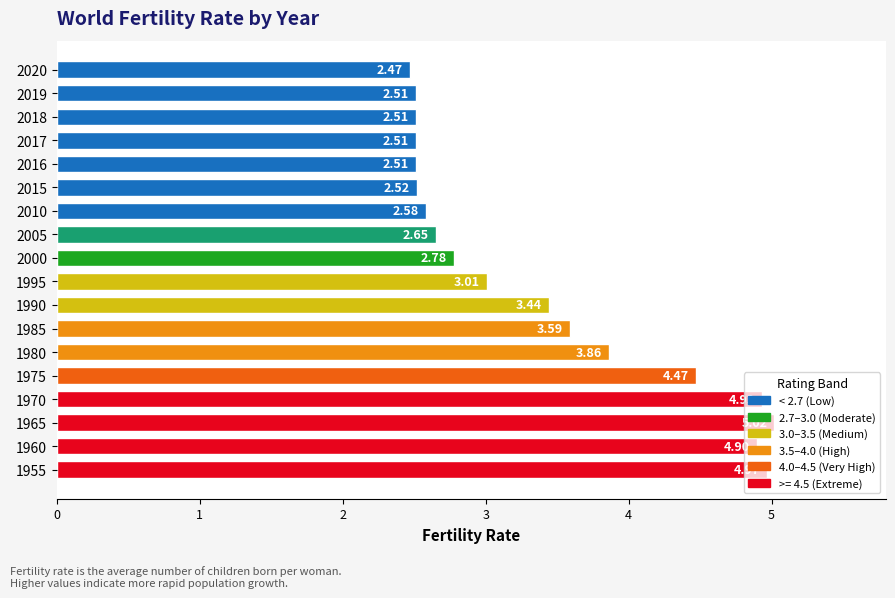

What is the change in value from 2015 to 1965?

+2.5